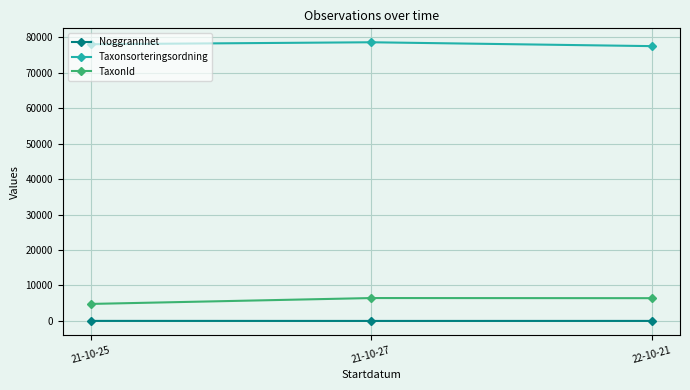

How many categories are shown in the chart?

3